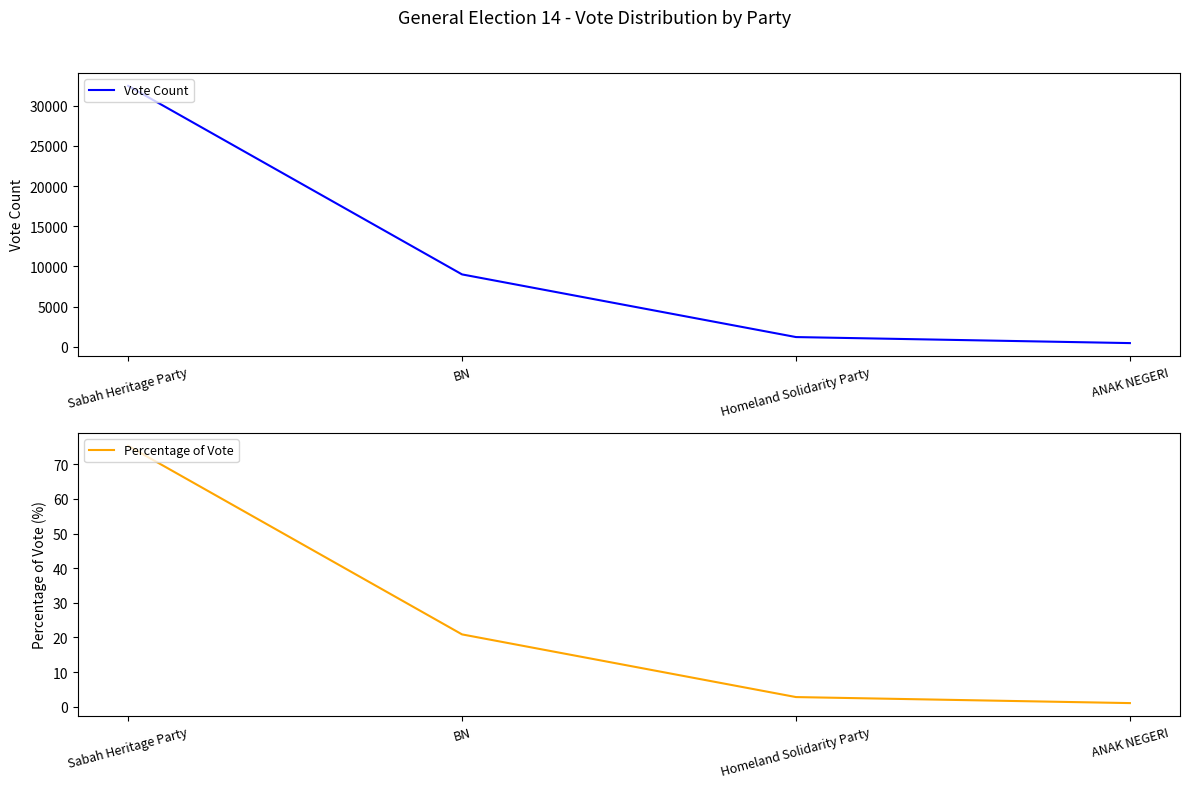

Does the chart have visible grid lines?

No